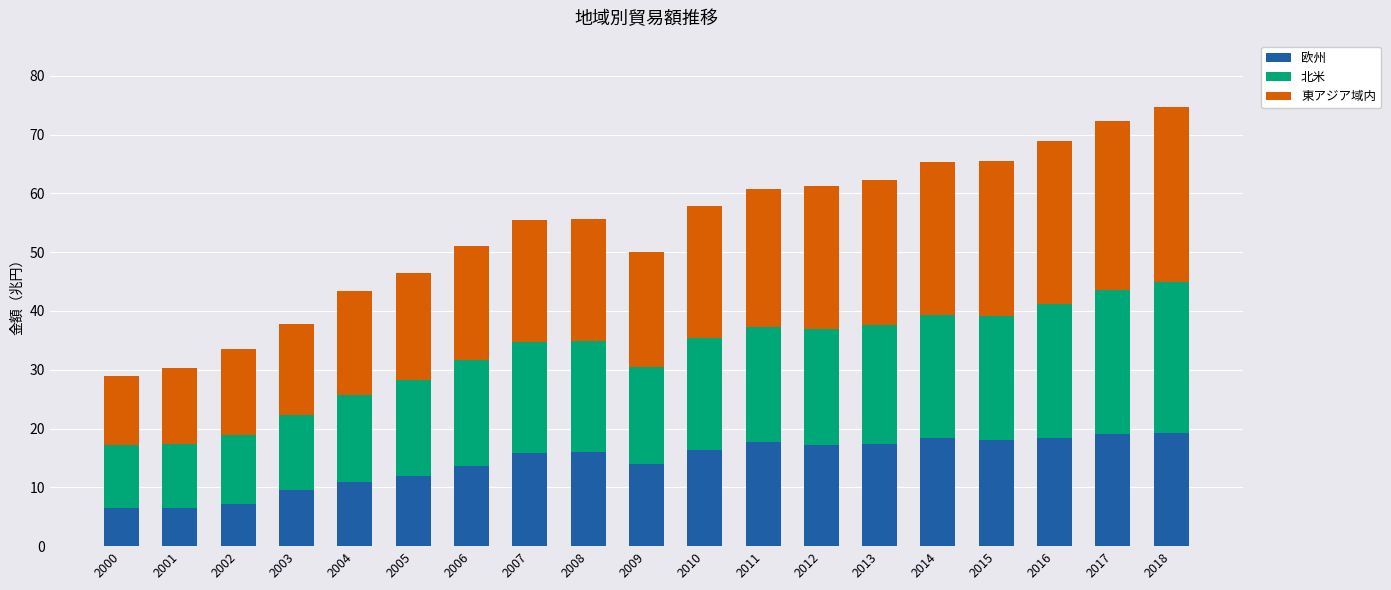

What is the highest value of the 欧州 series?

19.2